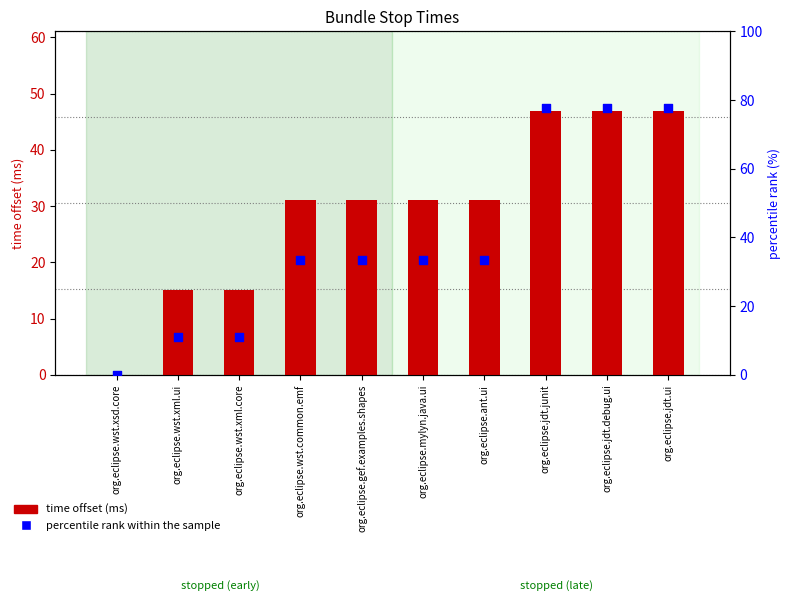

Which series reaches the maximum Y coordinate?

percentile rank within the sample